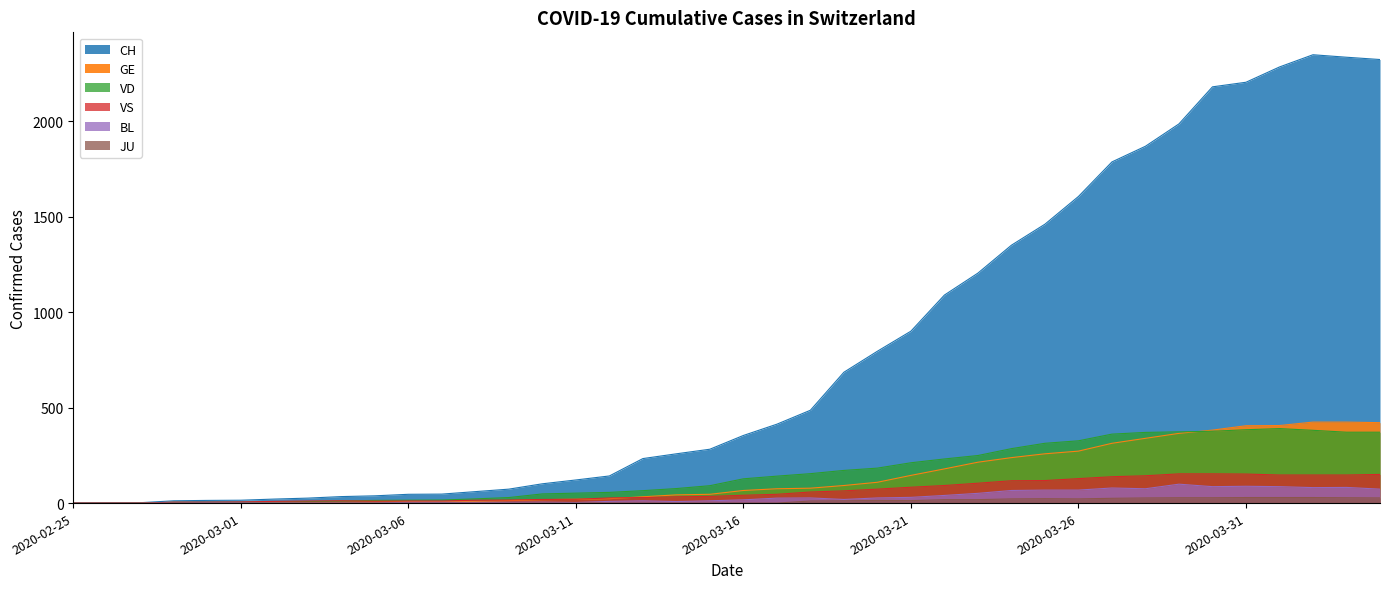

True or false: BL has a value of 1 at 2020-03-01.

True